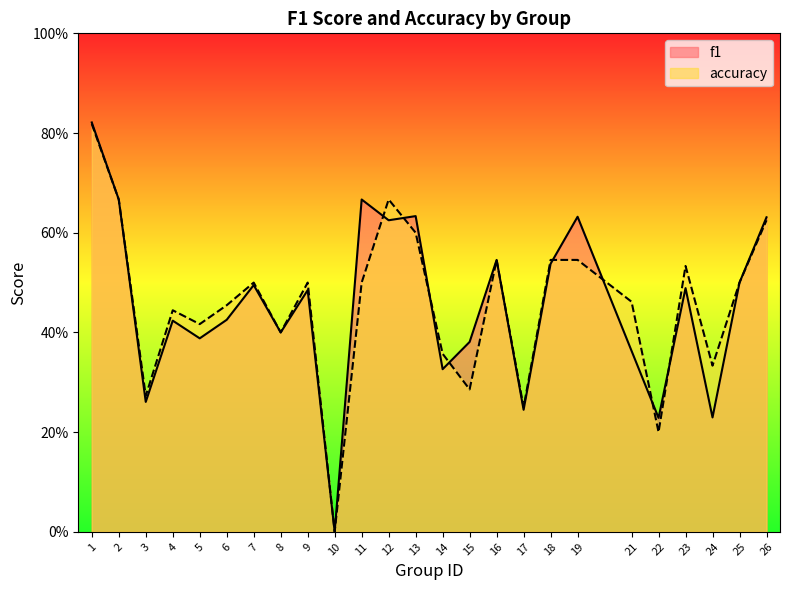

What is the difference between the highest and lowest values at 19?

0.1